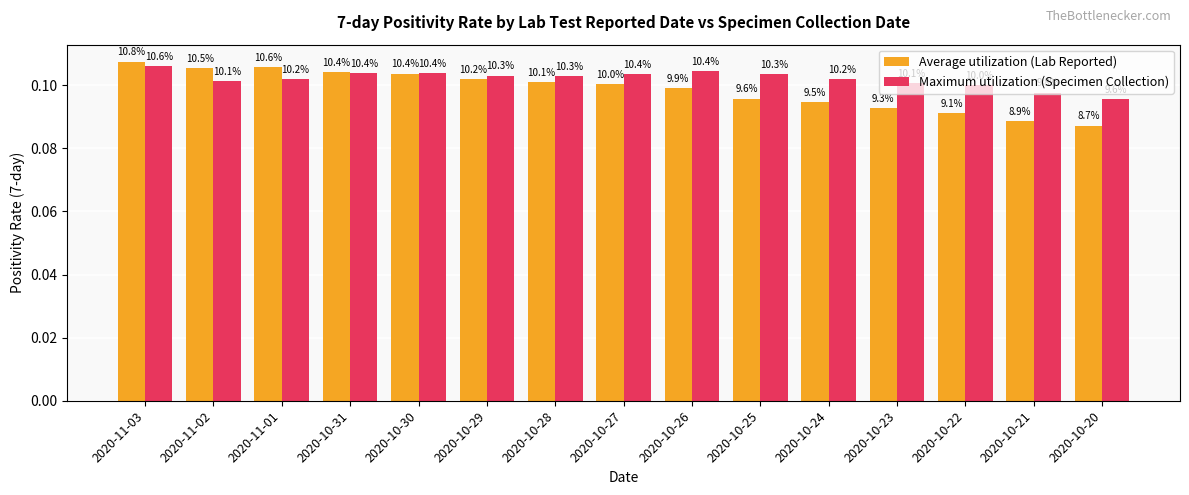

The value of Average utilization (Lab Reported) at 2020-10-28 is 0.1. True or false?

True